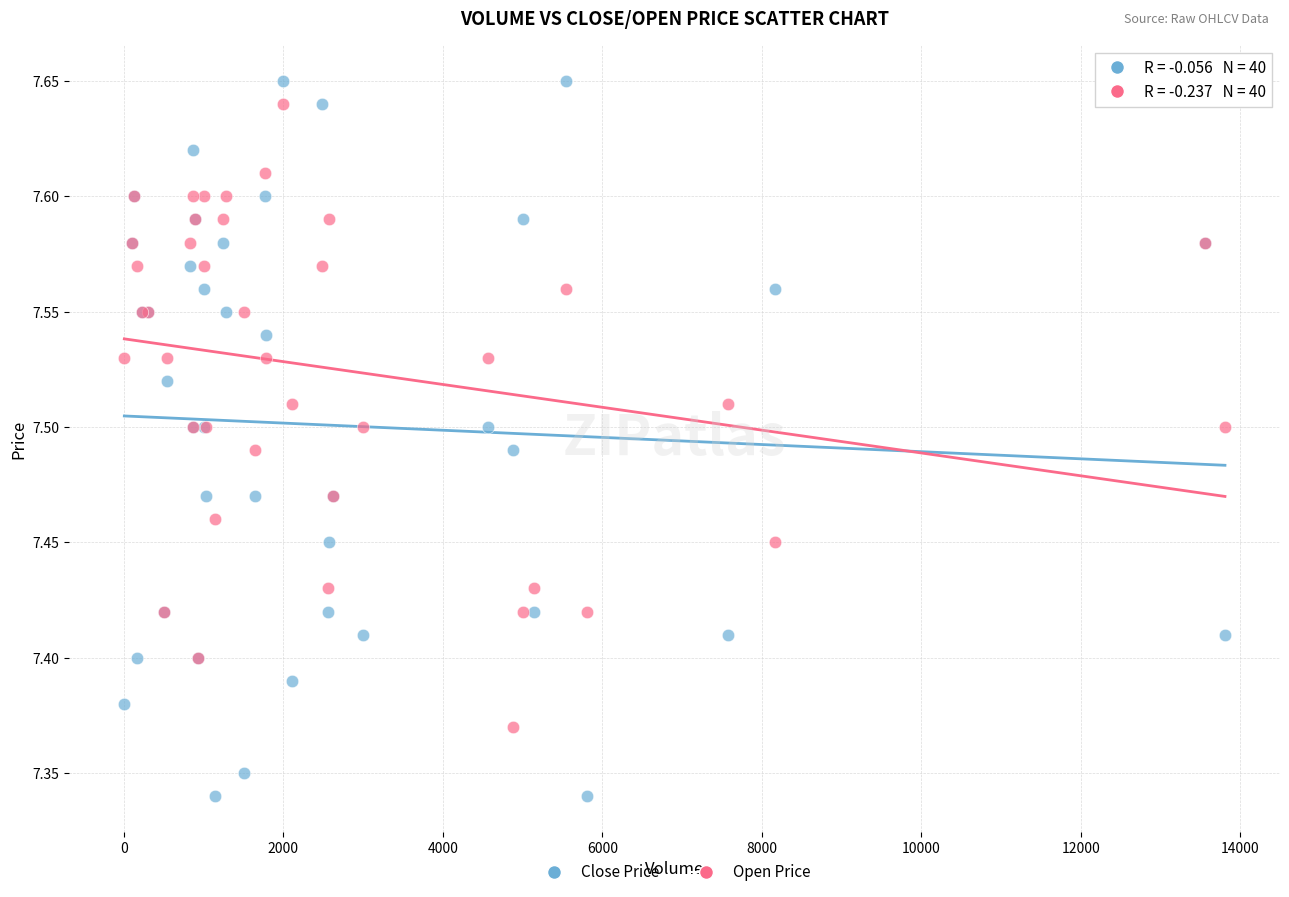

What are all the series names shown in the legend?

Close Price, Open Price